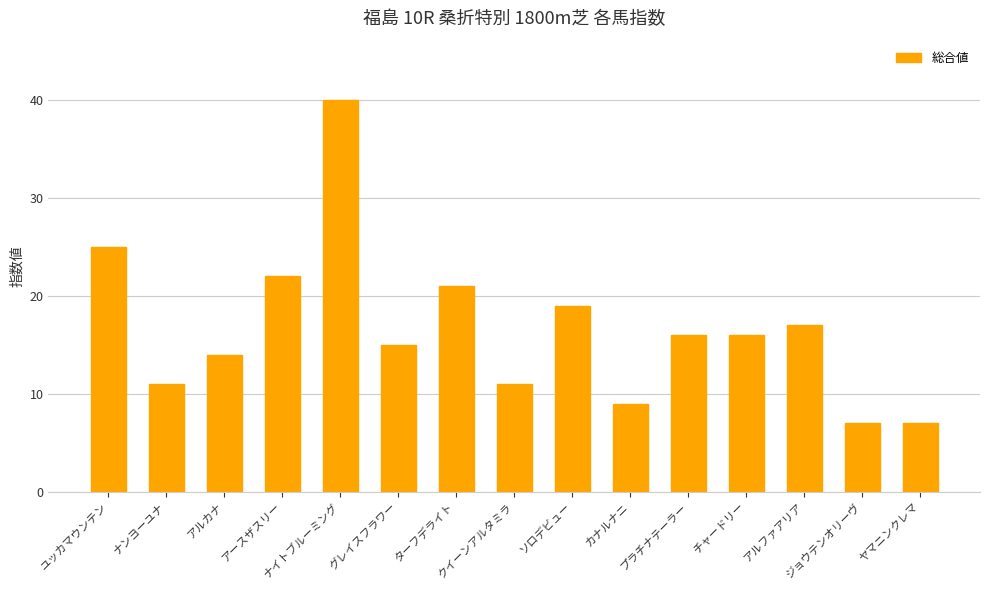

What is the smallest value displayed?

7